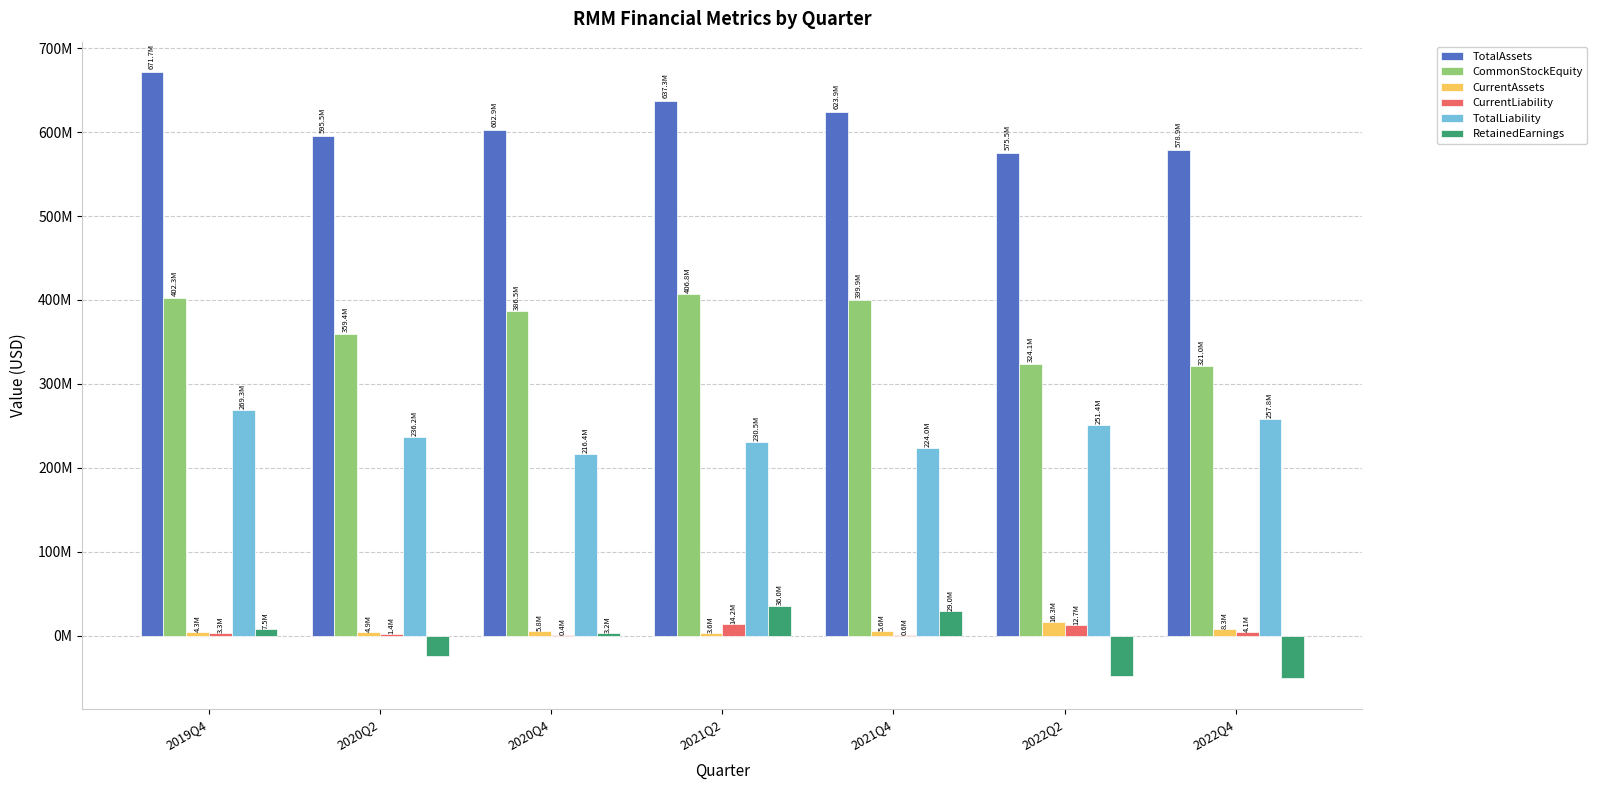

Which series changed the most between 2019Q4 and 2021Q2?

TotalLiability